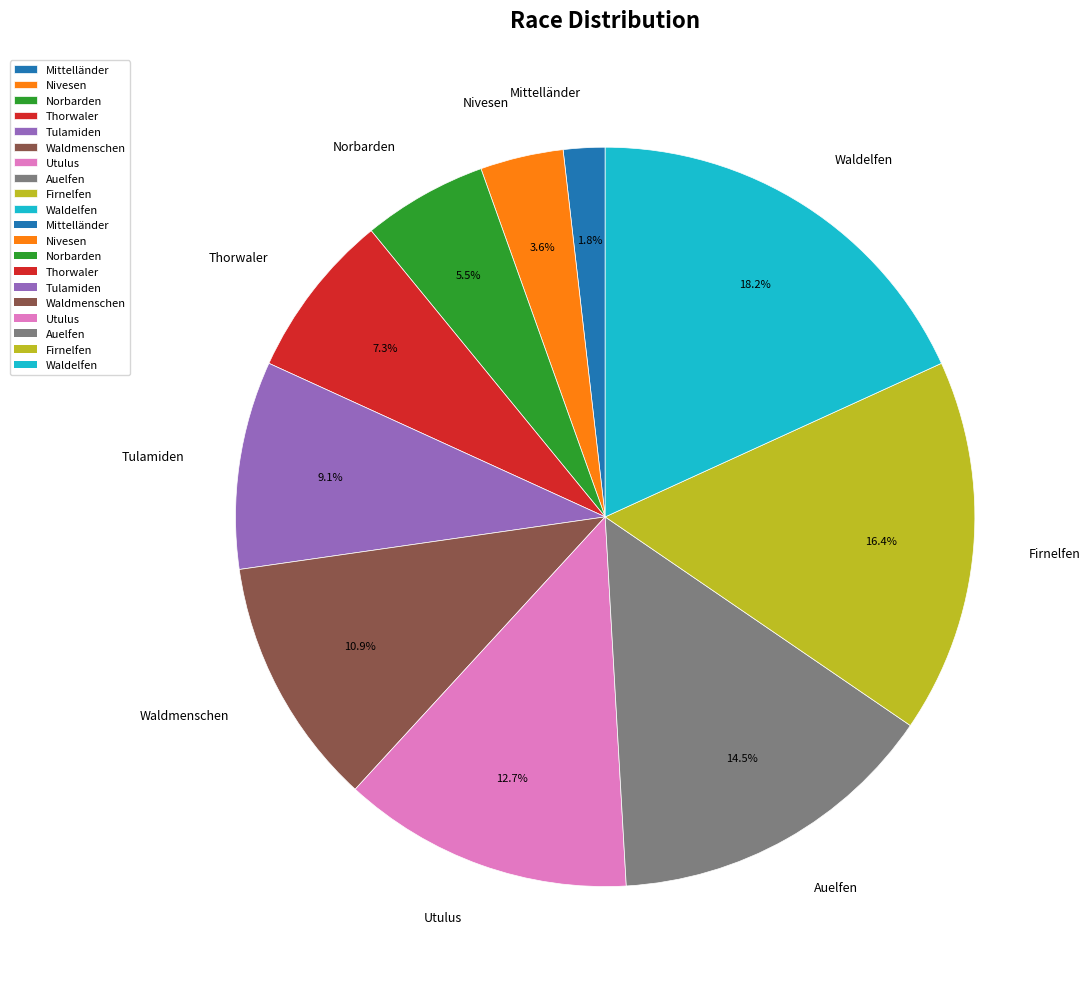

To the nearest percent, what is the average slice percentage?

10%